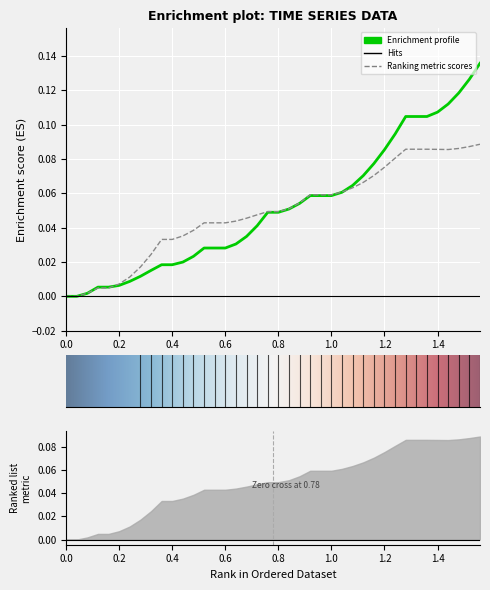

How many lines are shown in the chart?

2